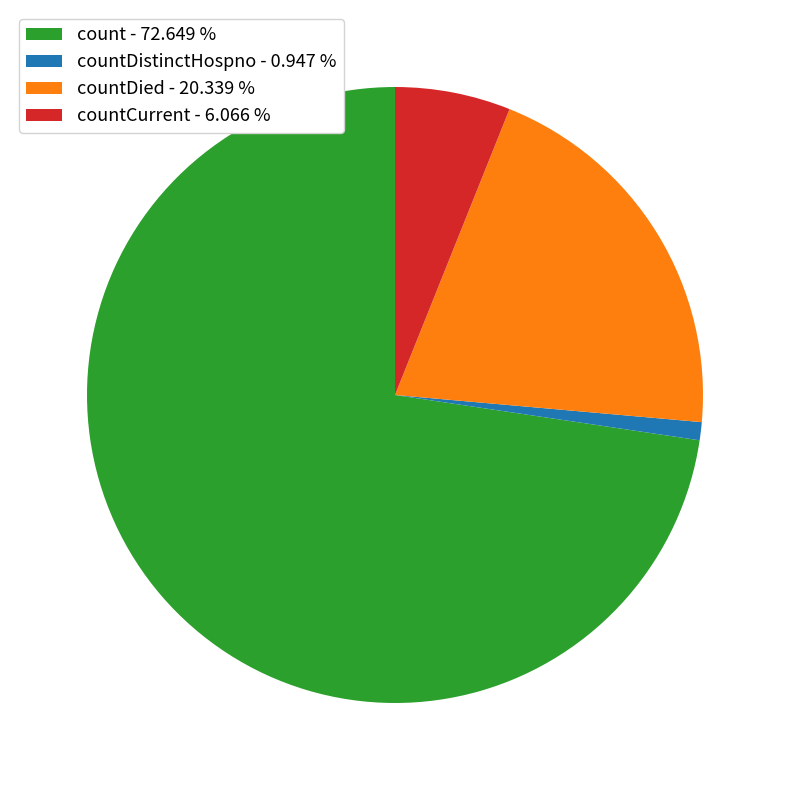

How many segments does this pie chart have?

4